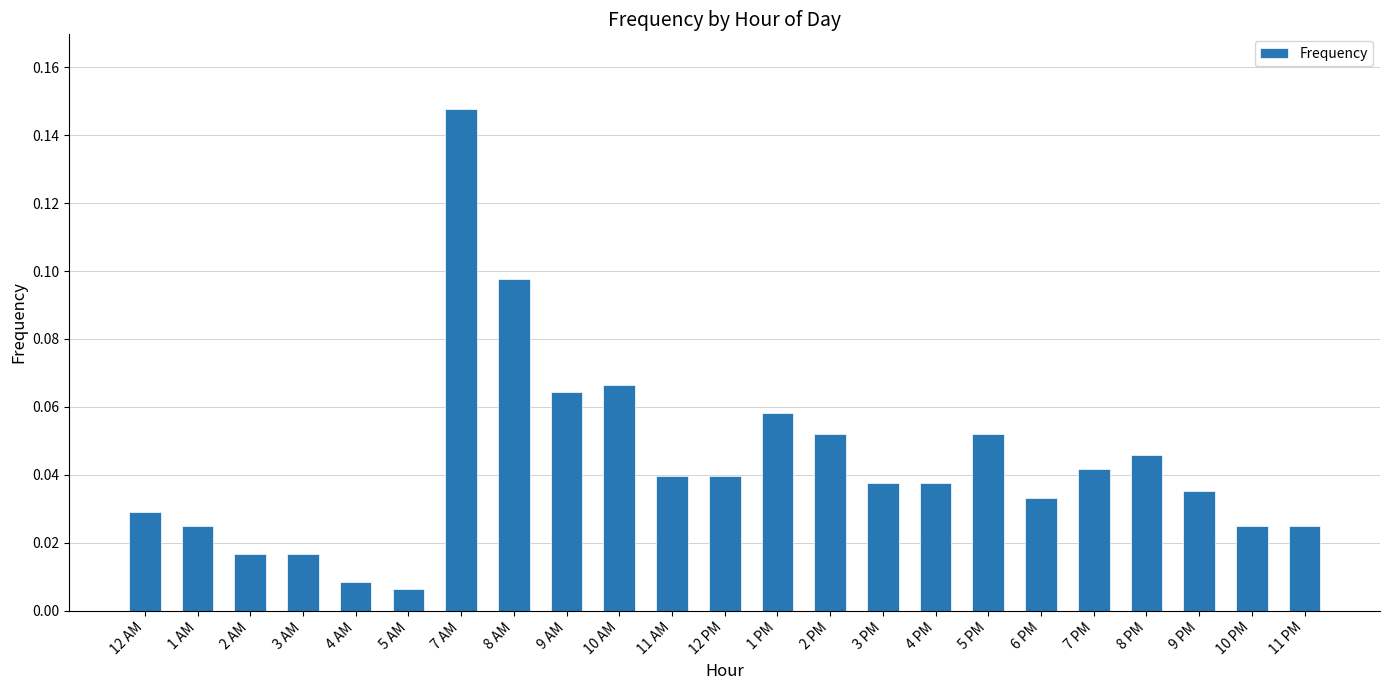

Between 7 AM and 9 AM, which is larger?

7 AM